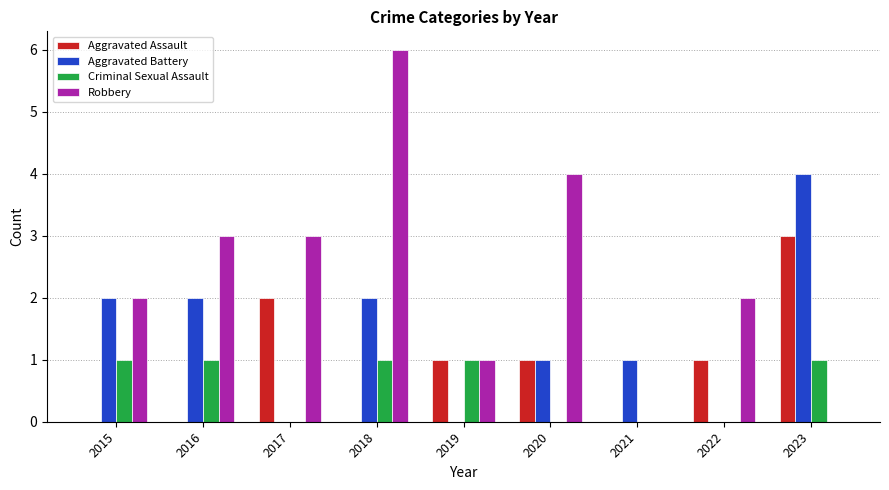

At which category is the sum across all series the highest?

2018